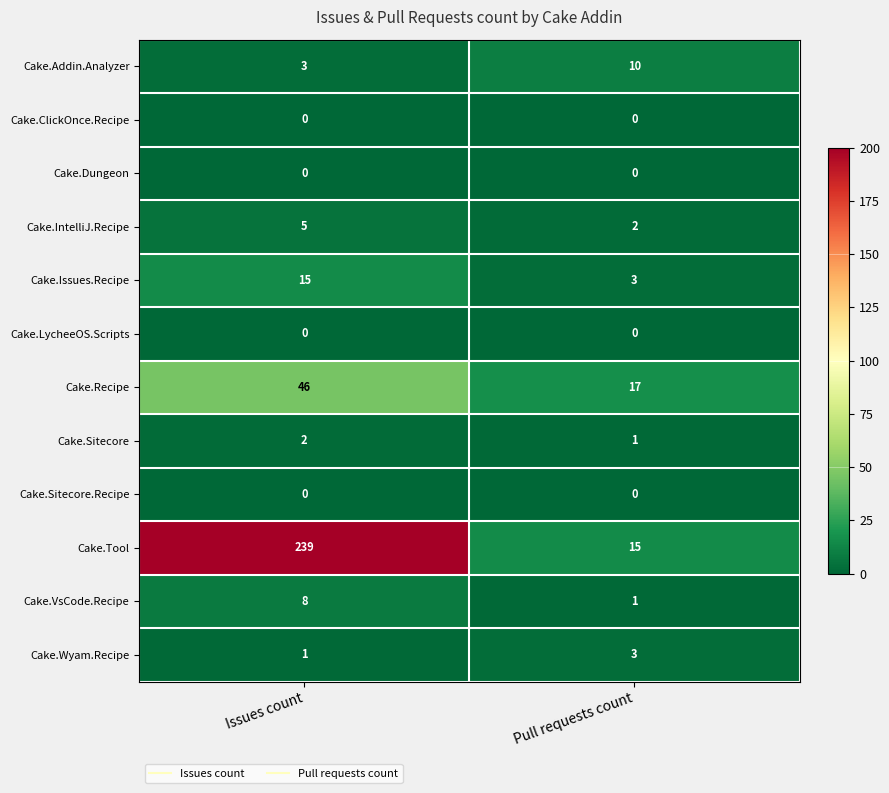

What is the average value of the Cake.Issues.Recipe series?

9